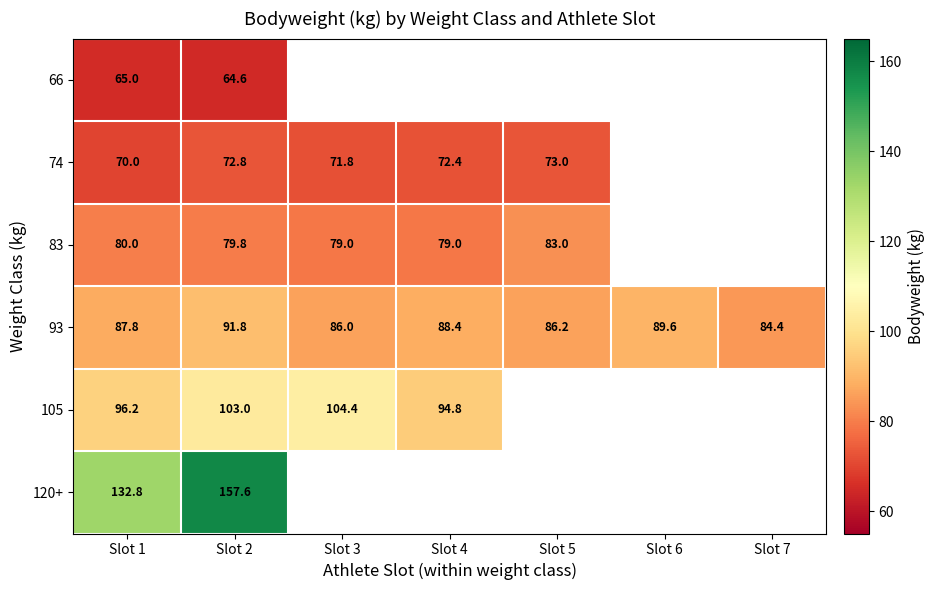

What is the spread (max minus min) of values at Slot 2?

93.0